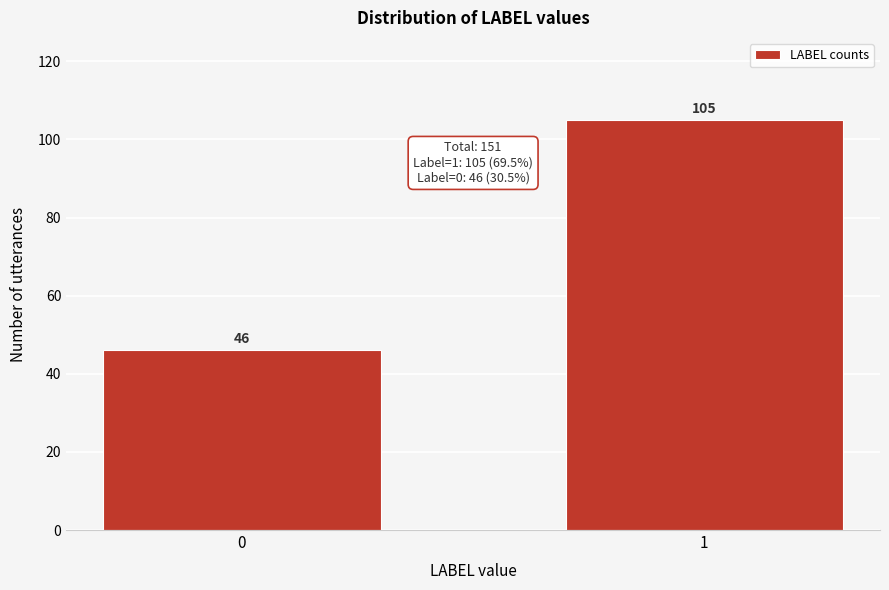

Reading left to right, transcribe all the data shown in this chart.

46	105